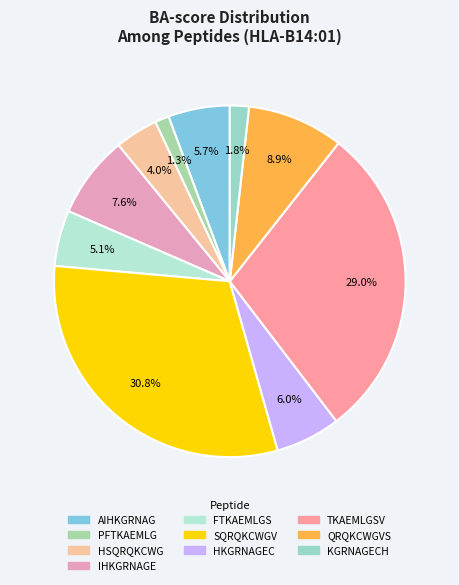

The TKAEMLGSV slice represents 29% of the pie. True or false?

True